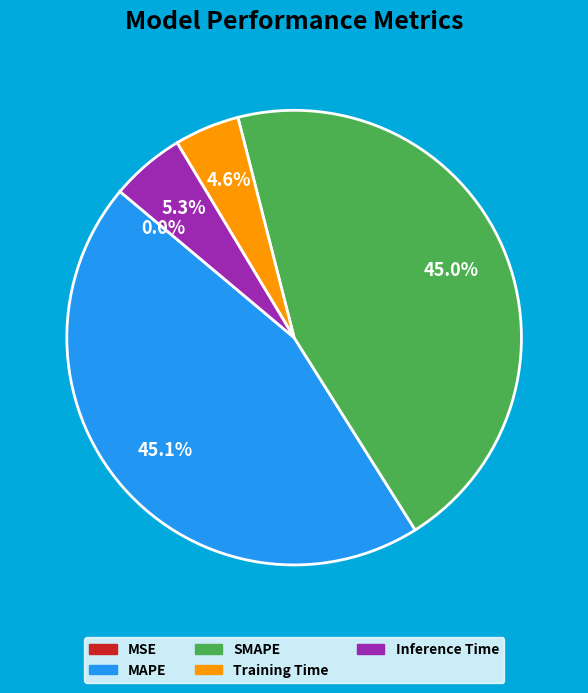

Between Training Time and SMAPE, which is larger?

SMAPE